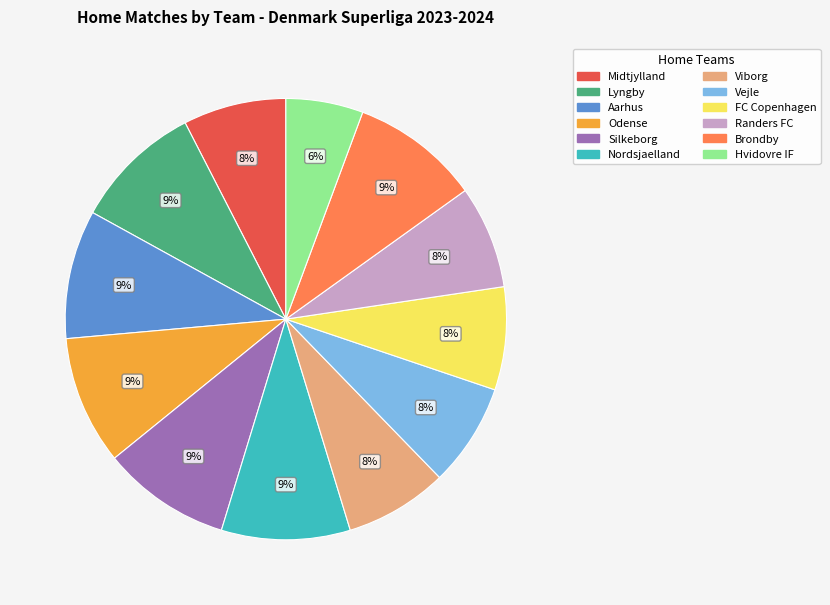

To the nearest percent, what is the combined percentage of Vejle and Silkeborg?

17%